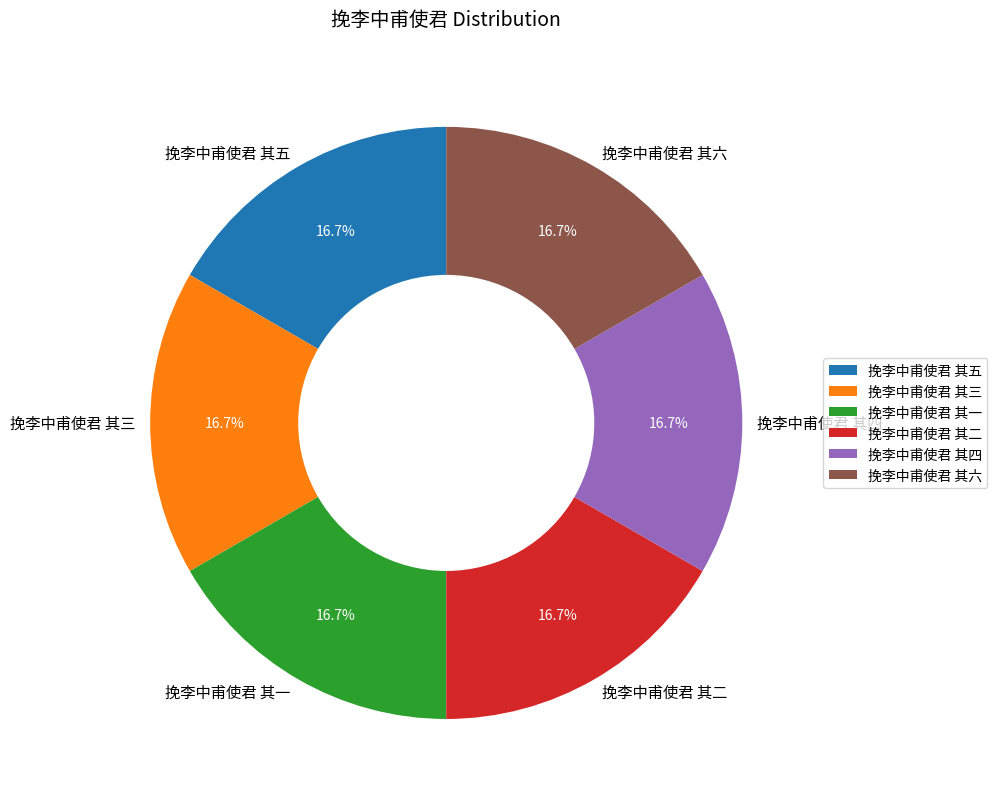

Is it true that 挽李中甫使君 其二 is 6% of the pie?

False